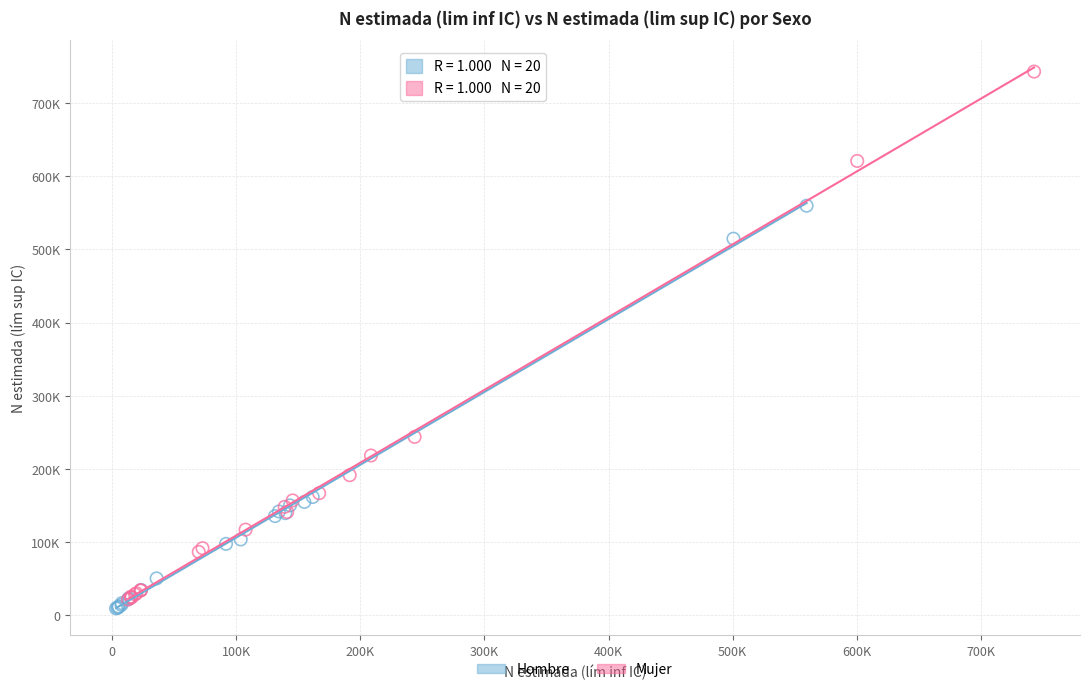

Which series contains the highest Y value?

Mujer